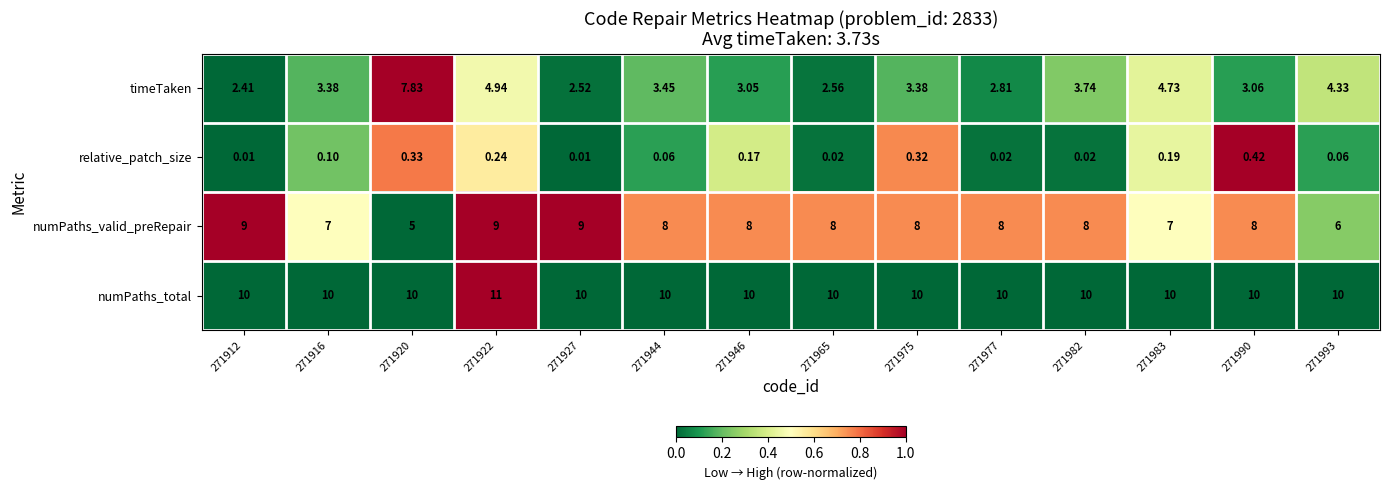

Which label corresponds to the largest value in the chart?

271922